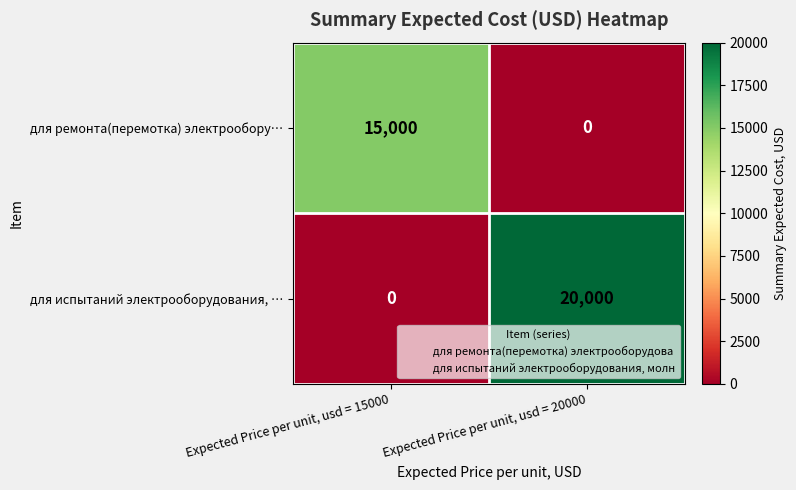

List the series in order of their peak value, lowest first.

для ремонта(перемотка) электрообору…, для испытаний электрооборудования, …